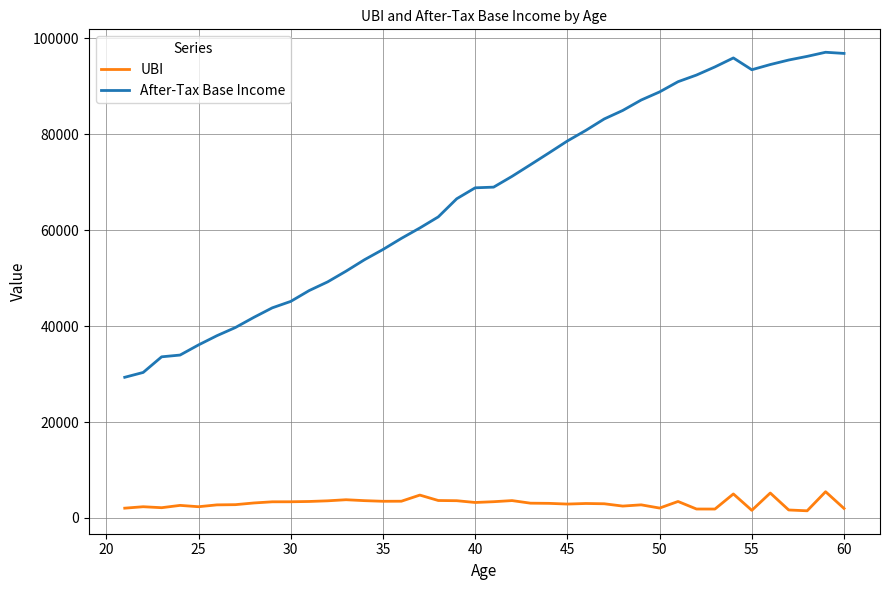

What is the highest value of the After-Tax Base Income series?

97093.2